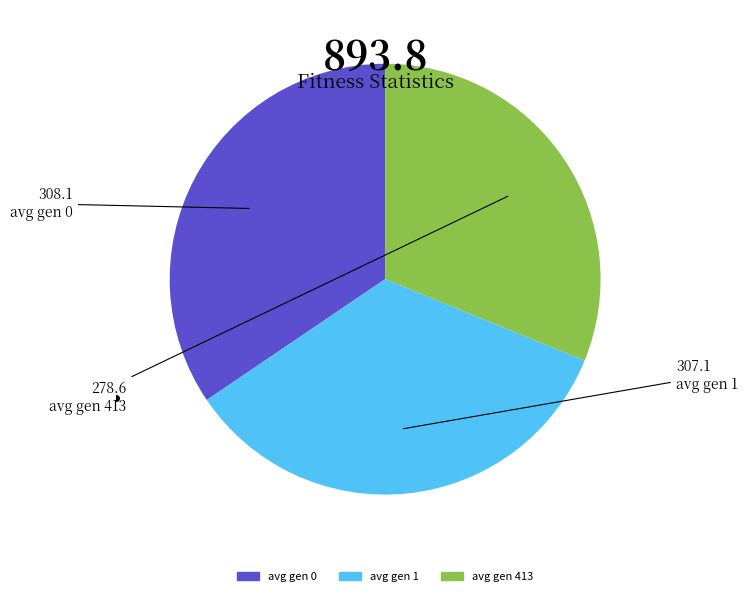

Count the number of slices in the pie.

3